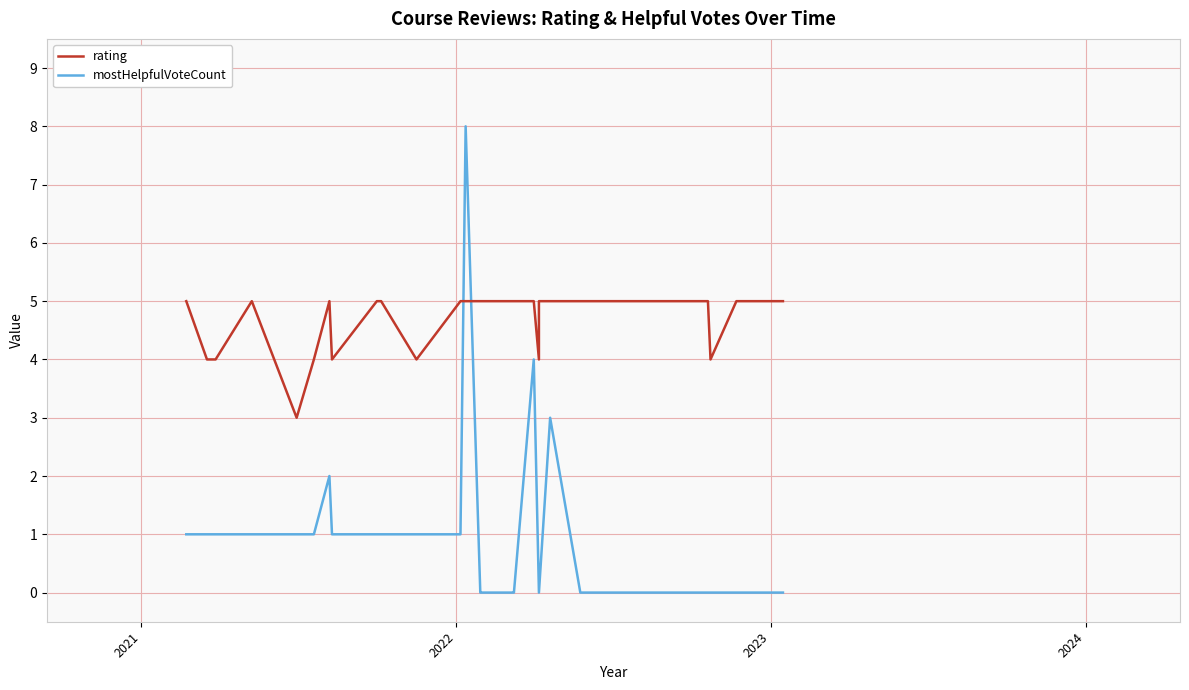

True or false: rating has more than 1 points higher than both neighbors.

True